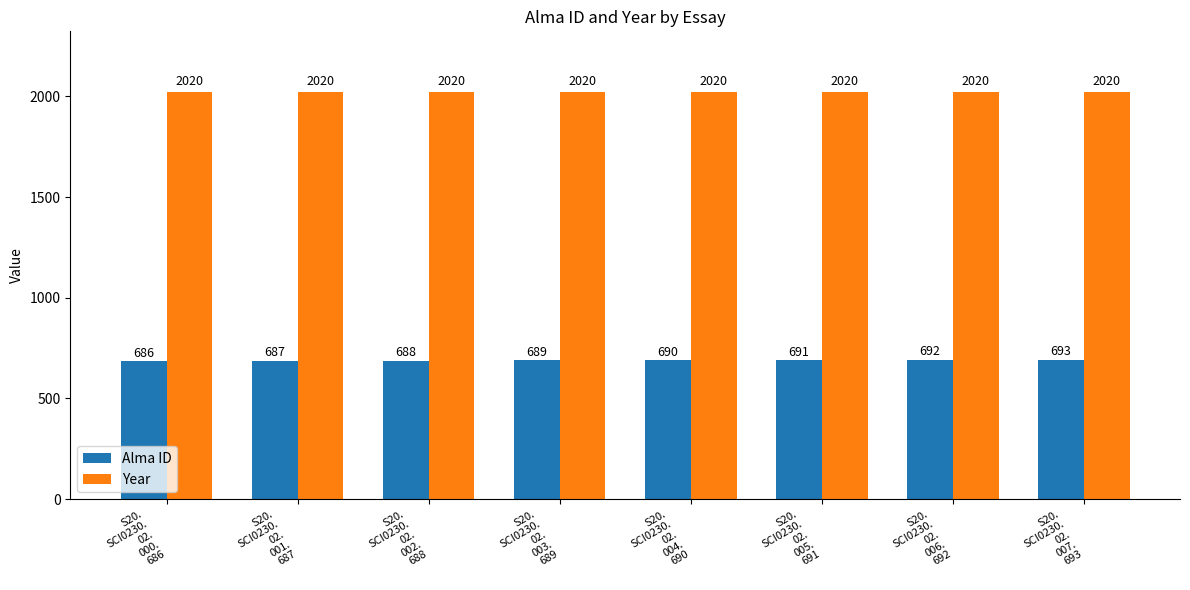

Reading left to right, extract all data points from this chart.

Alma ID: 686	687	688	689	690	691	692	693
Year: 2020	2020	2020	2020	2020	2020	2020	2020